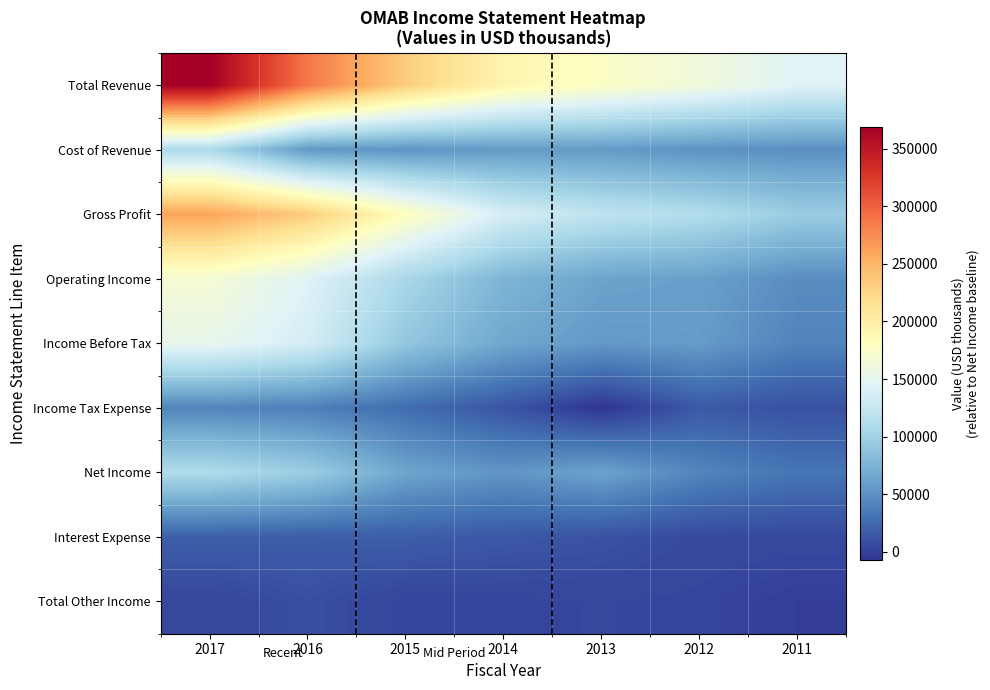

Rank the series by their maximum value, from lowest to highest.

Total Other Income, Interest Expense, Income Tax Expense, Cost of Revenue, Net Income, Income Before Tax, Operating Income, Gross Profit, Total Revenue